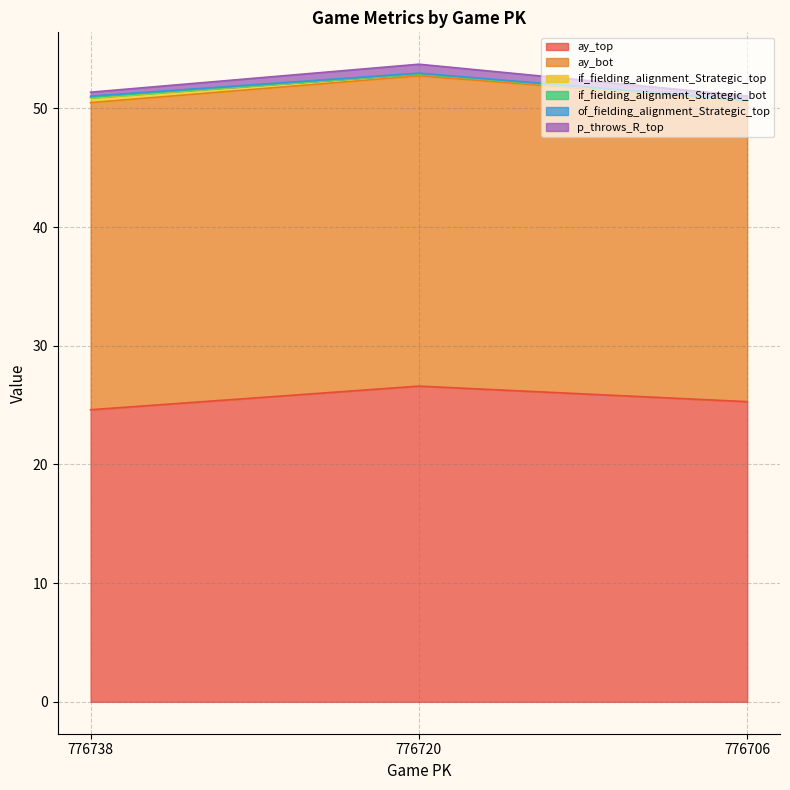

Reading right to left, what are all the values shown in this chart?

ay_top: 25.3	26.6	24.6
ay_bot: 25.3	26.1	25.9
if_fielding_alignment_Strategic_top: 0.0	0.2	0.4
if_fielding_alignment_Strategic_bot: 0.0	0.0	0.1
of_fielding_alignment_Strategic_top: 0.0	0.1	0.1
p_throws_R_top: 0.4	0.8	0.3